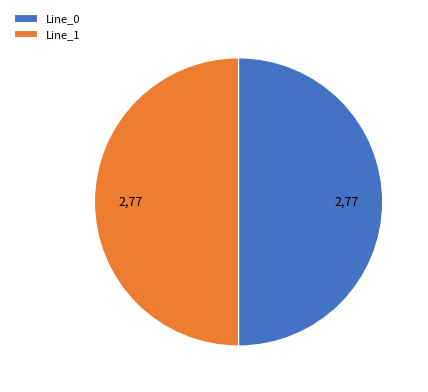

How many segments does this pie chart have?

2